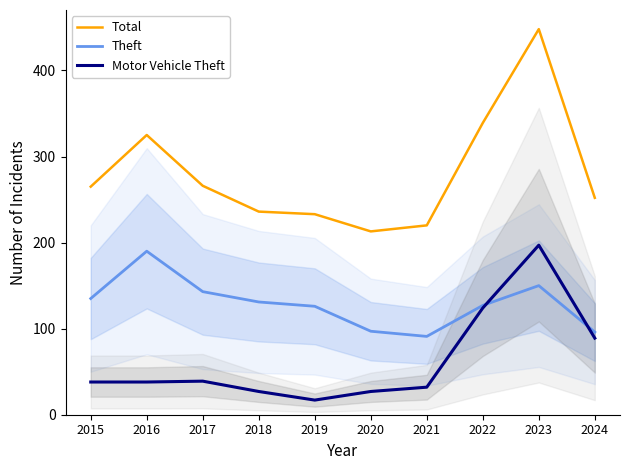

Which series changed the most between 2021 and 2023?

Total